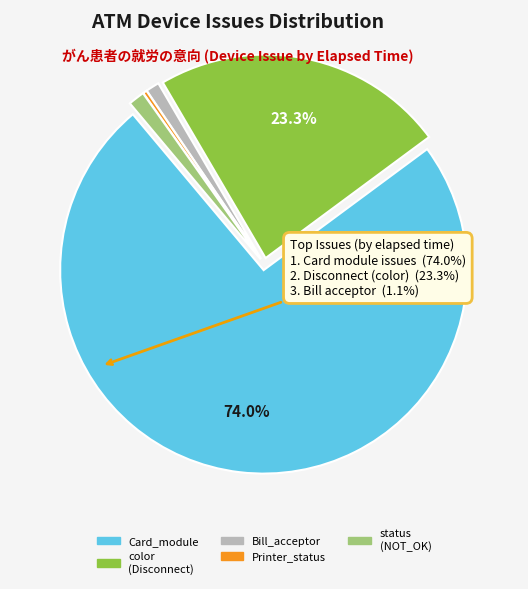

Does any single category account for the majority?

Yes